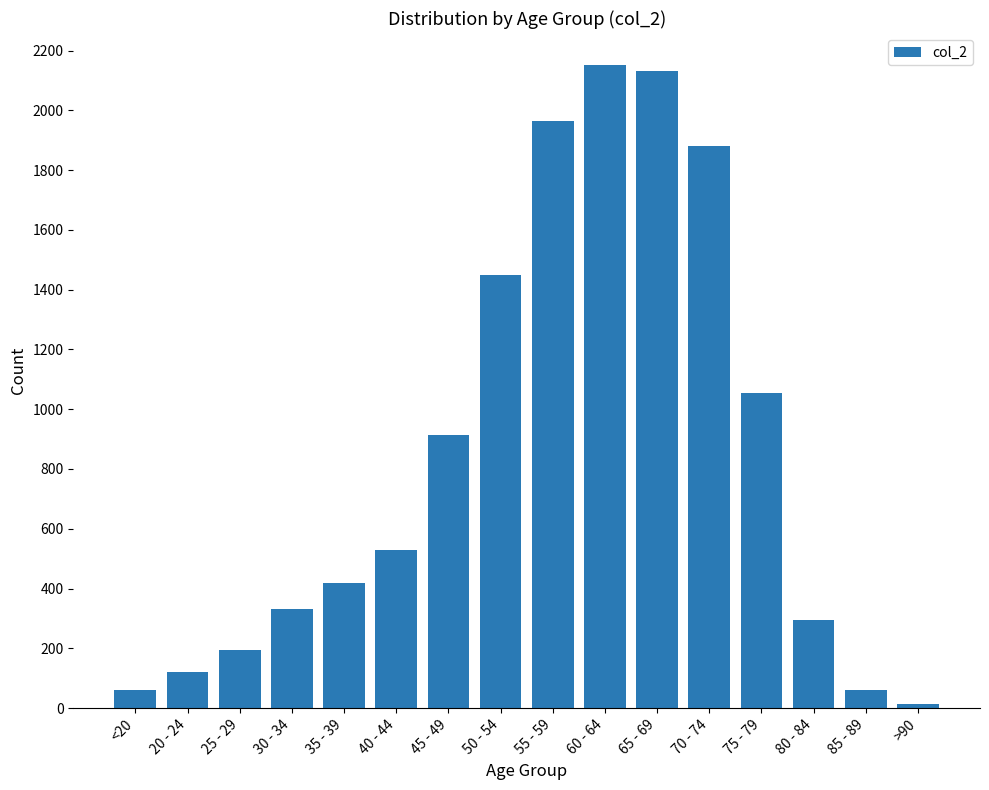

What is the change in value from 70 - 74 to 85 - 89?

-1820